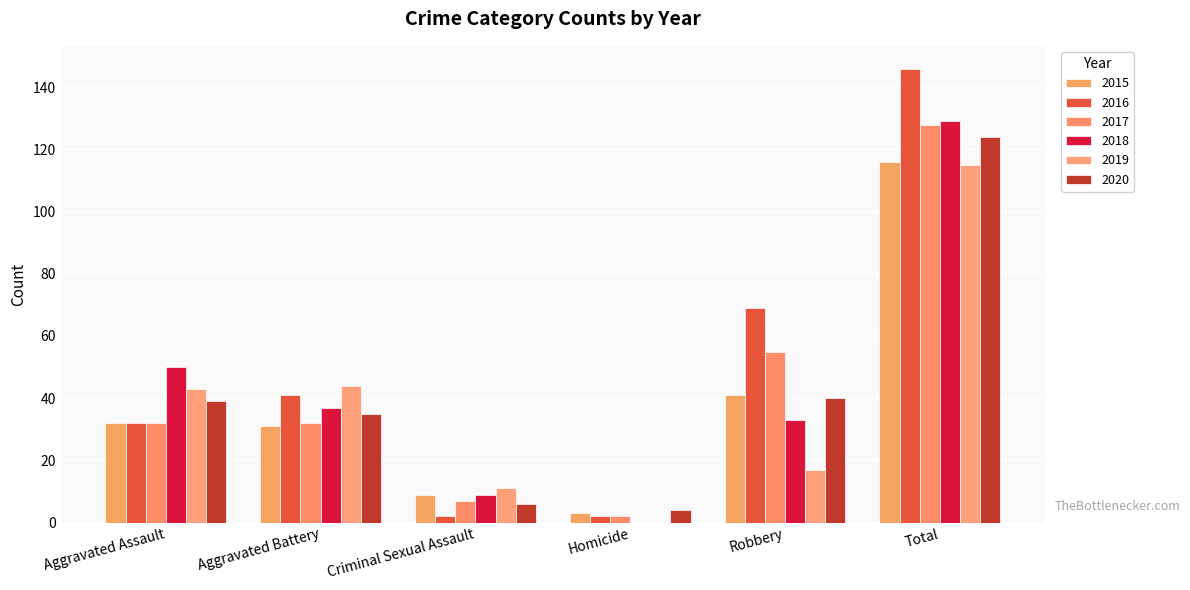

How many data points does each series have?

6